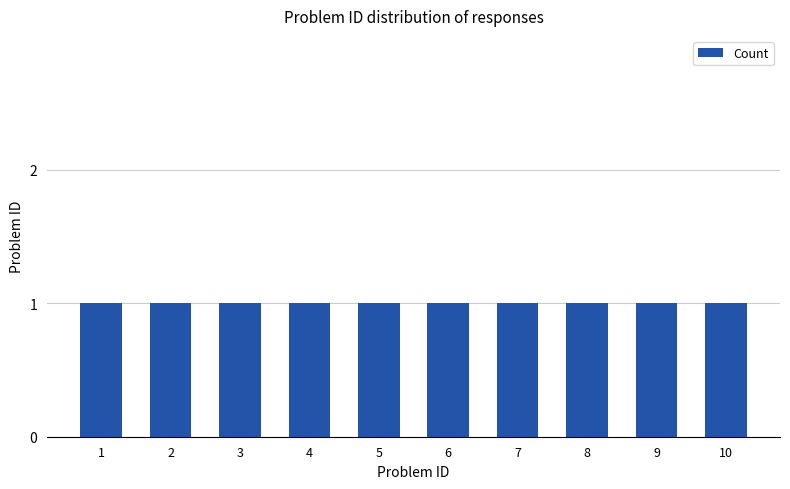

How many series are shown in this chart?

1